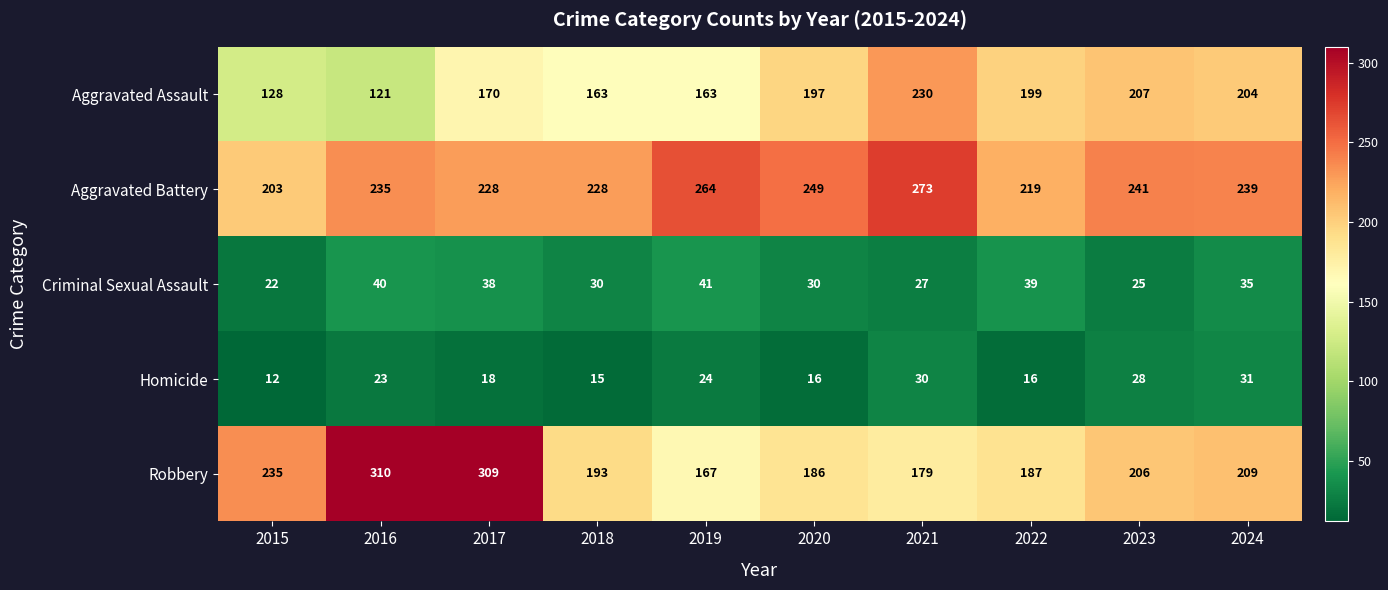

Rank the series at 2017 from highest to lowest value.

Robbery, Aggravated Battery, Aggravated Assault, Criminal Sexual Assault, Homicide